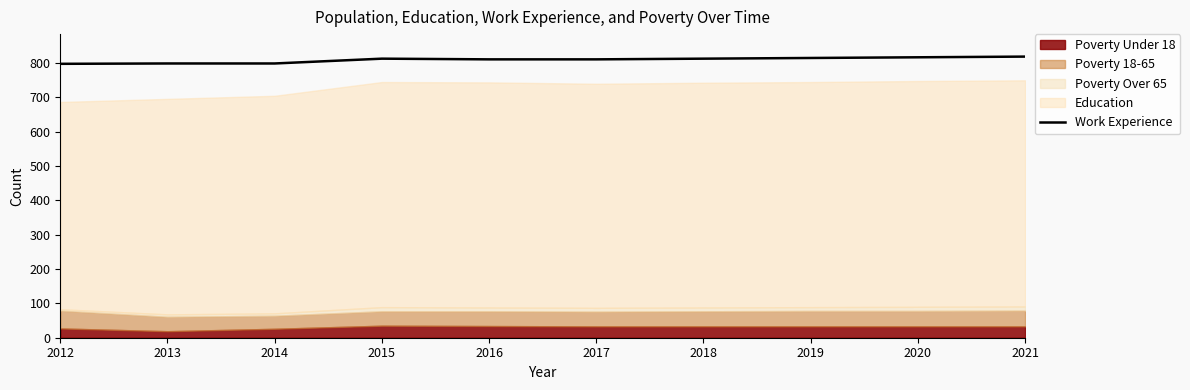

What is the difference between the second highest and minimum values?

19